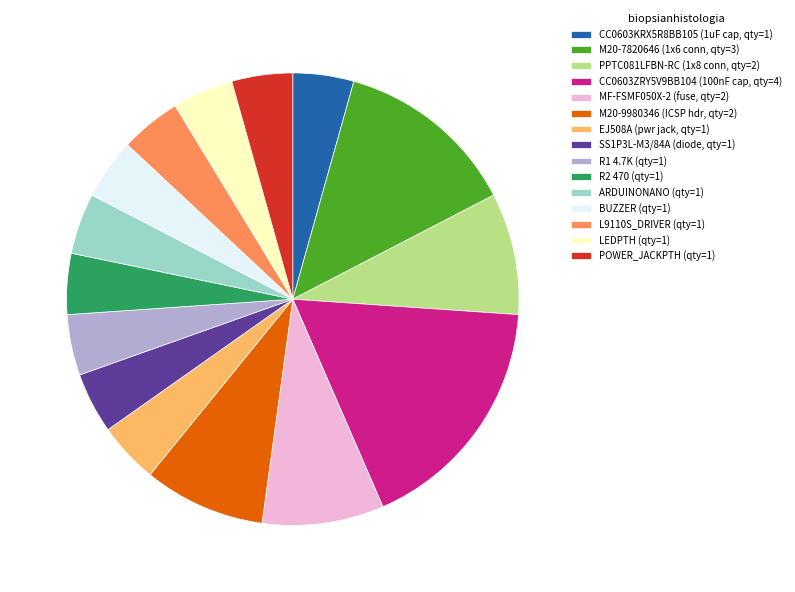

Which has a higher value, CC0603KRX5R8BB105 (1uF cap, qty=1) or PPTC081LFBN-RC (1x8 conn, qty=2)?

PPTC081LFBN-RC (1x8 conn, qty=2)